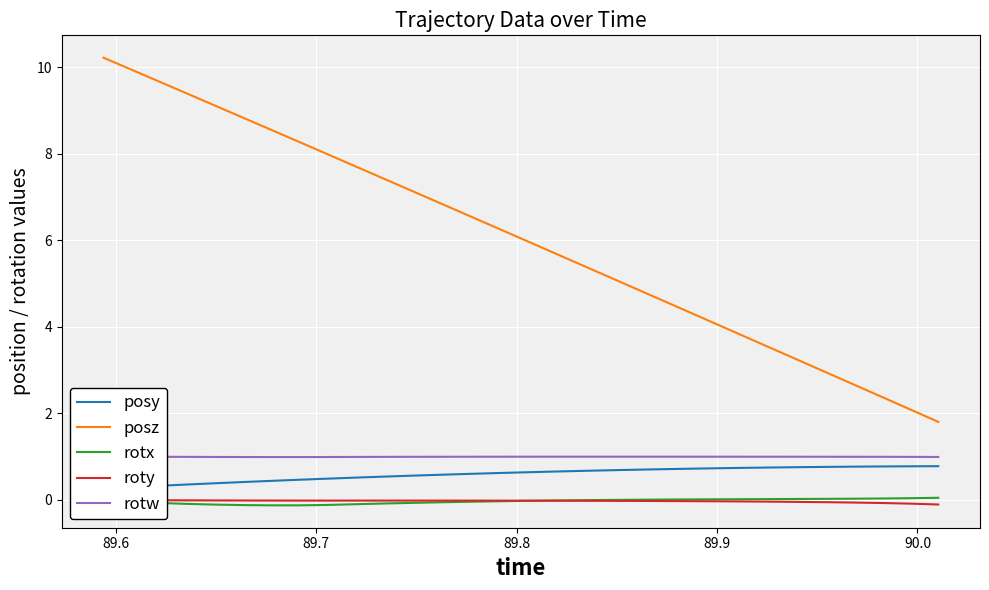

True or false: rotx and posz intersect in this chart.

False